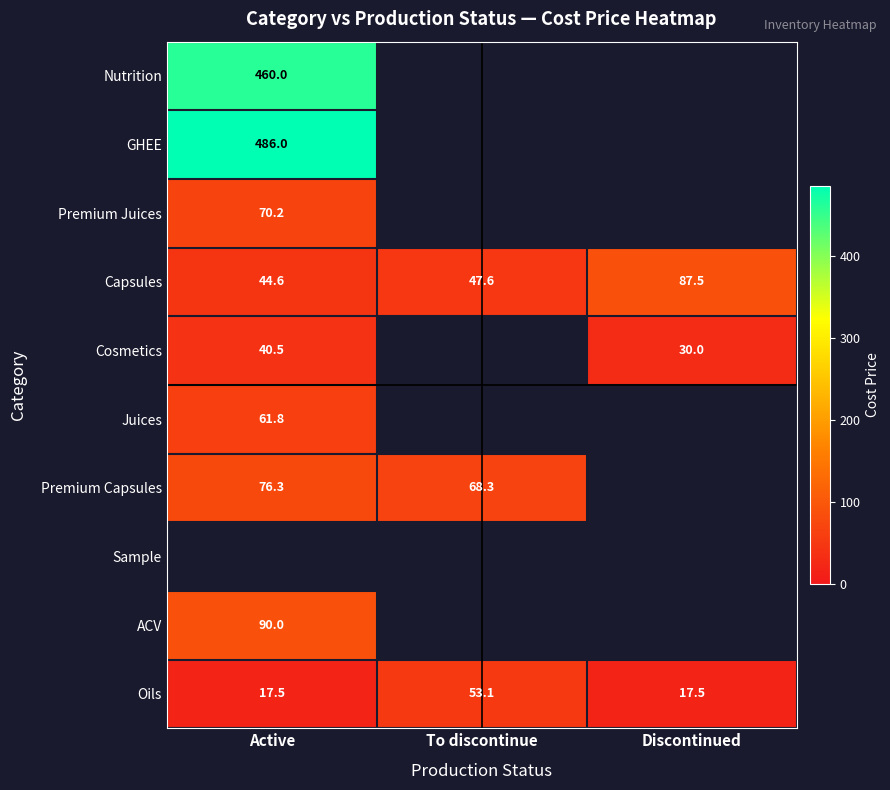

Is it true that Juices equals 61.8 at Active?

True